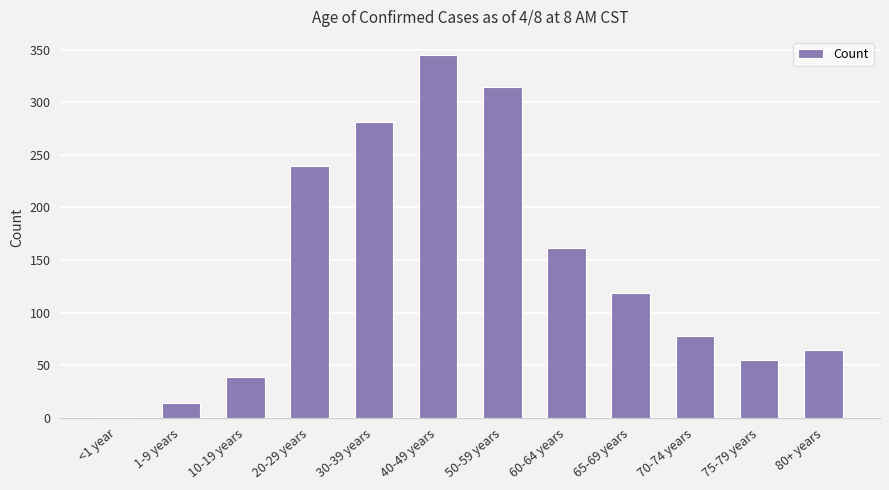

At which label does the data first exceed 119?

20-29 years